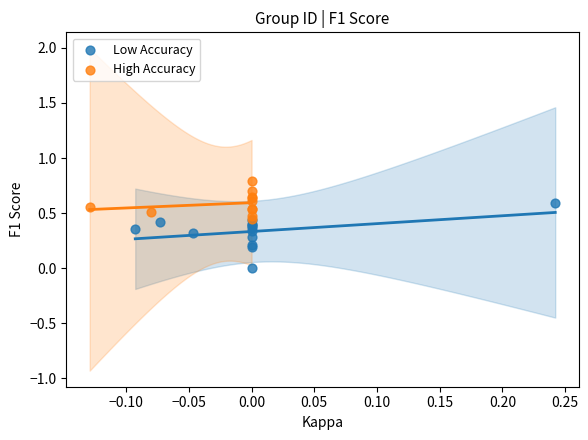

Which series has the widest spread of Y values?

Low Accuracy